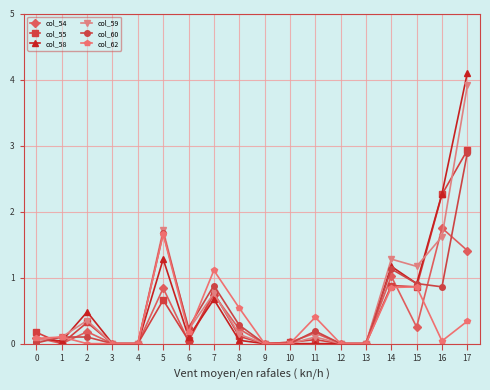

Is the value of col_58 at 1 greater than the value of col_59 at 16?

No